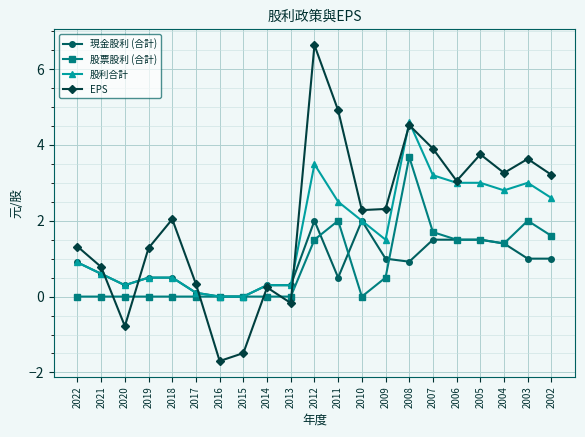

Rank the series by their maximum value, from highest to lowest.

EPS, 股利合計, 股票股利 (合計), 現金股利 (合計)